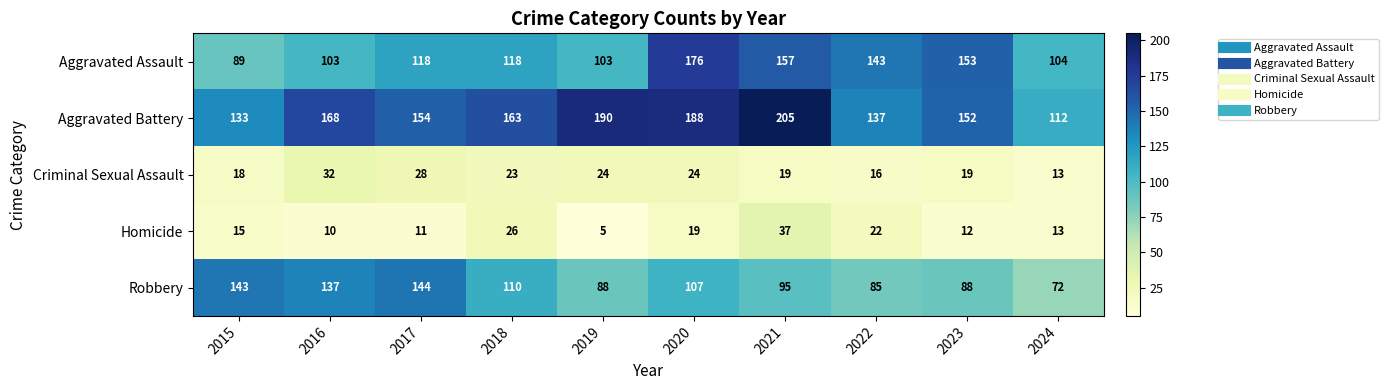

Which series has the widest spread of values?

Aggravated Battery